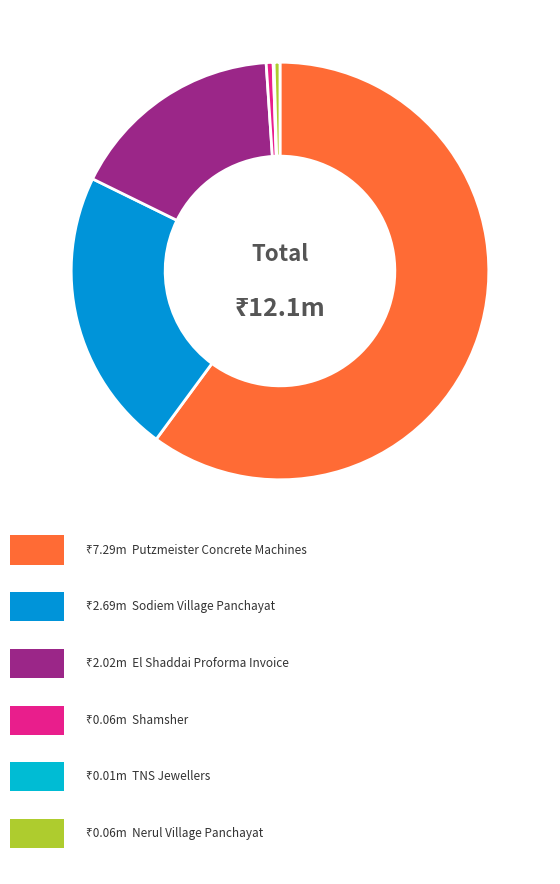

Is there a majority slice in this chart?

Yes